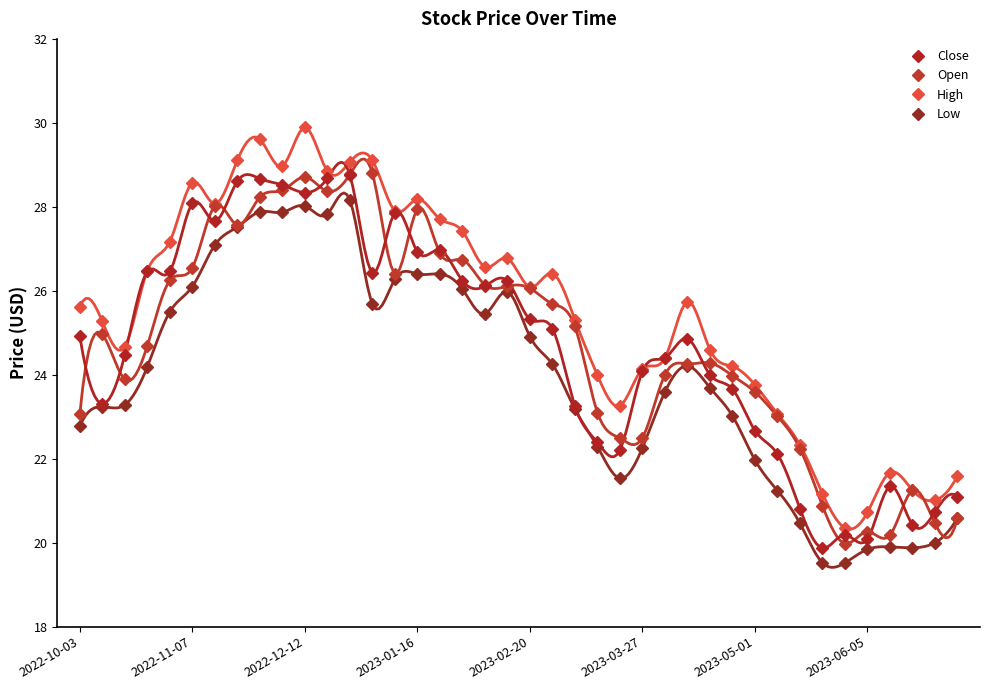

At which category is the sum across all series the highest?

2022-12-12